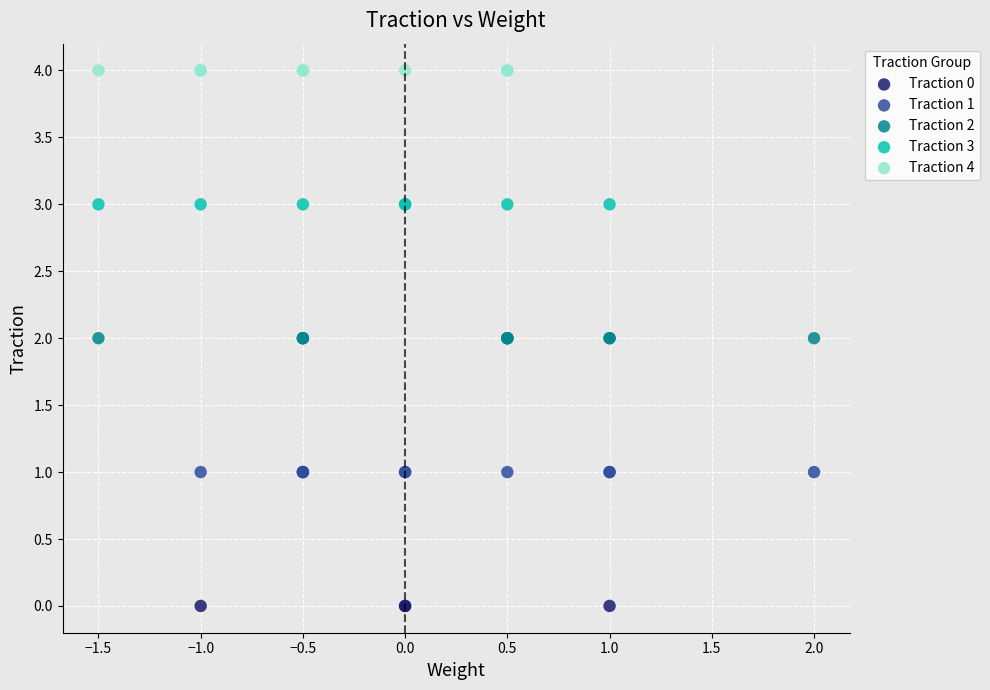

Which series reaches the maximum Y coordinate?

Traction 4